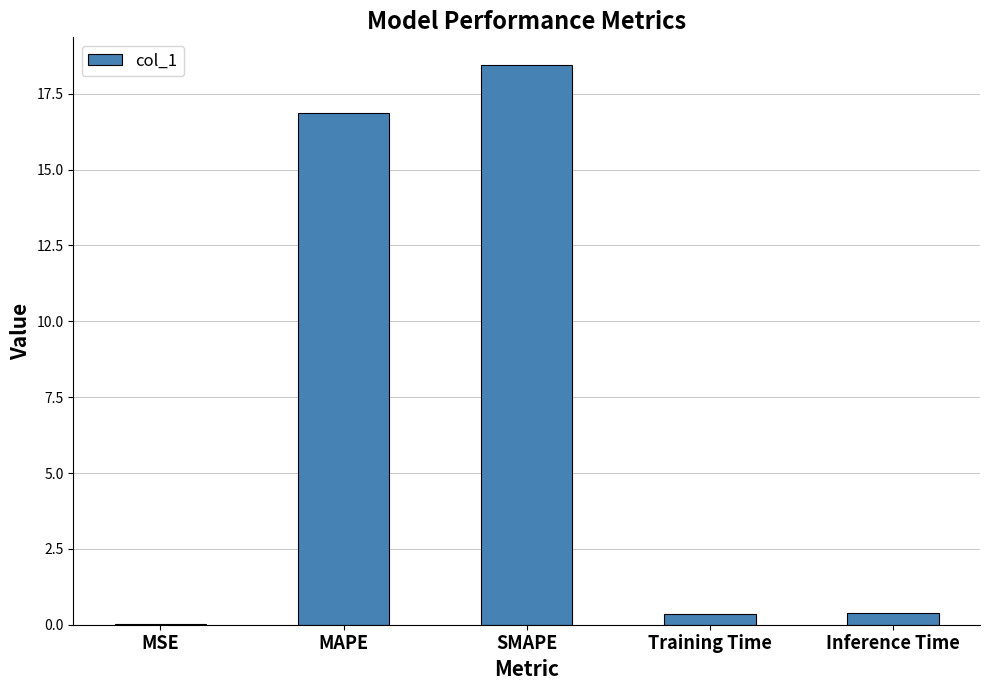

What is the change in value from SMAPE to Training Time?

-18.1